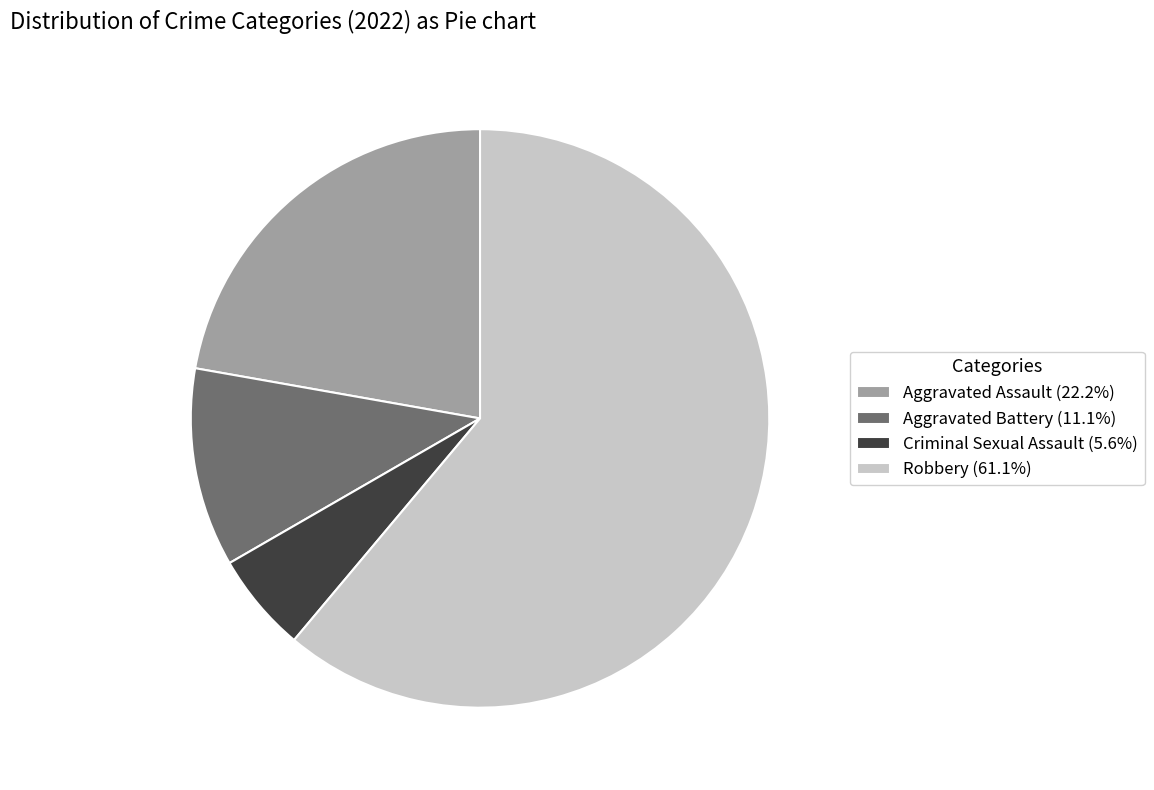

Is the sum of Criminal Sexual Assault and Robbery greater than half?

Yes